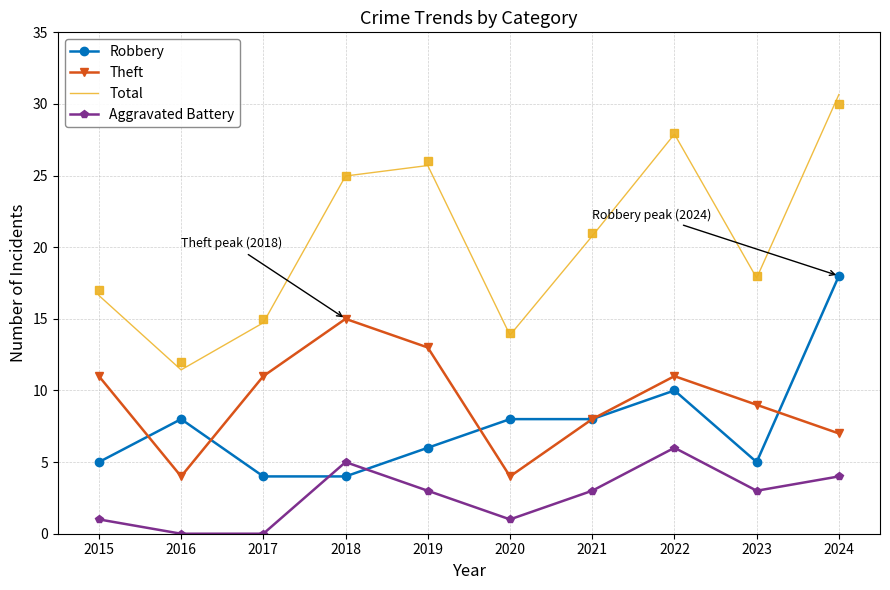

What is the maximum value for Theft?

15.0